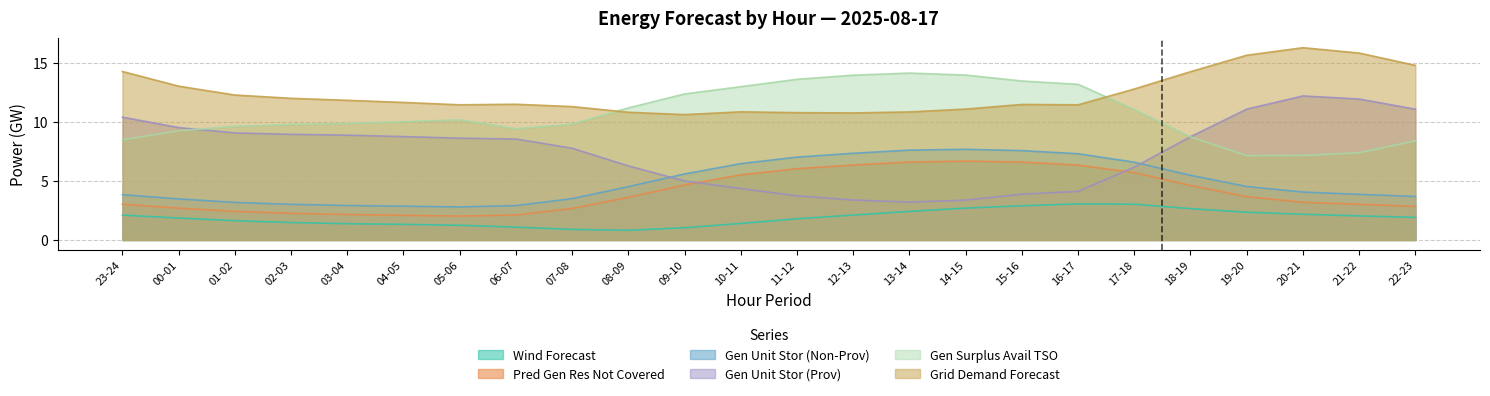

Where is fcst_wi_tot_gen nearest to the value 1?

09-10